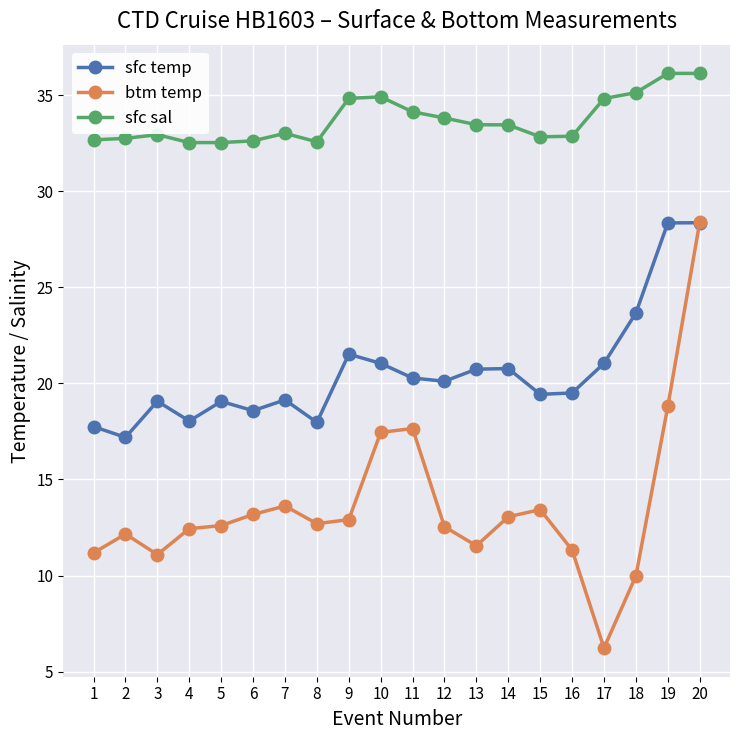

List the series in order of their overall mean, highest first.

sfc sal, sfc temp, btm temp